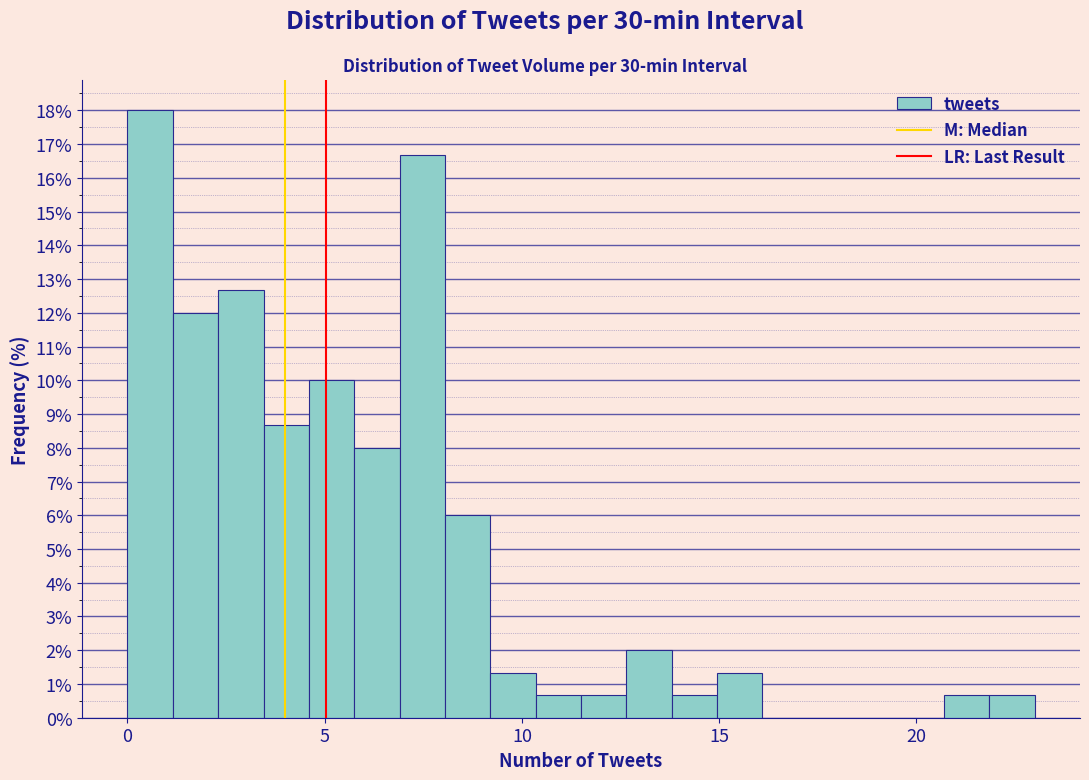

Around what value on the x-axis is the tallest bar? Give the approximate position of its centre, as read against the axis.

0.5